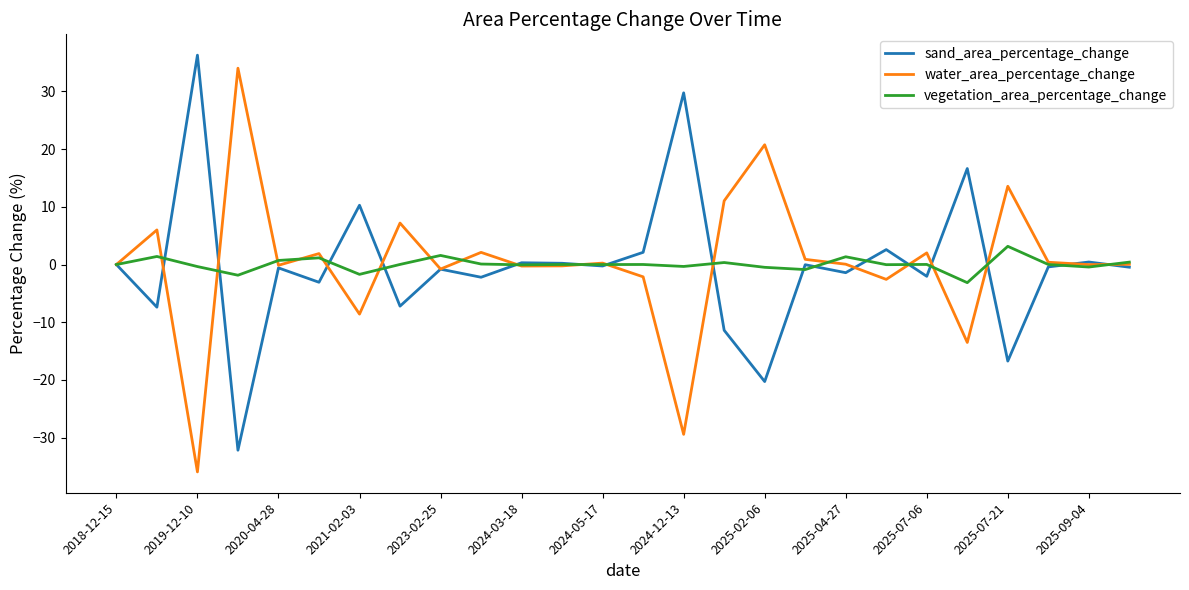

What is the smallest value displayed?

-35.9